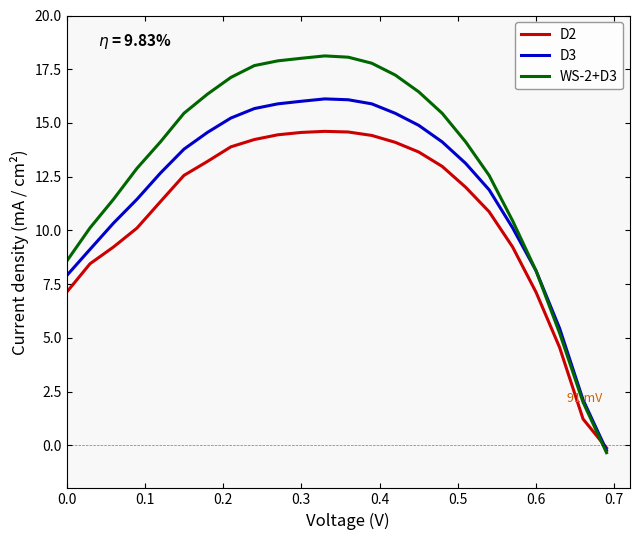

What is the maximum value for D2?

14.6